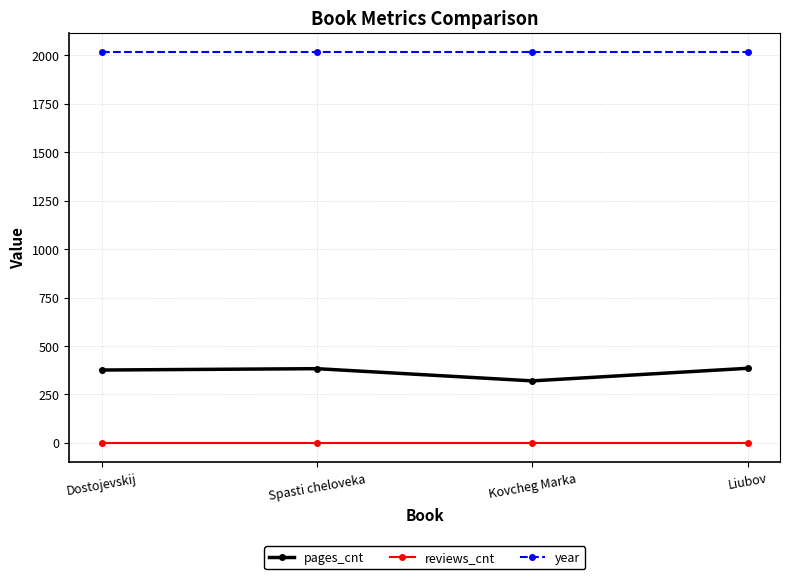

Is it true that year equals 660 at Dostojevskij?

False